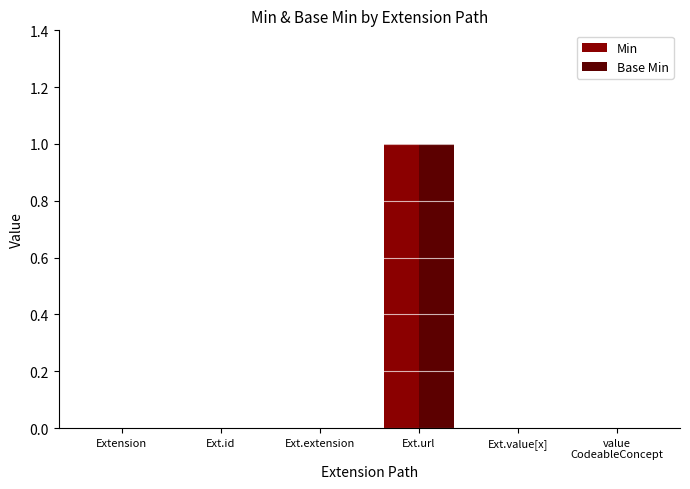

At which category is the sum across all series the highest?

Ext.url